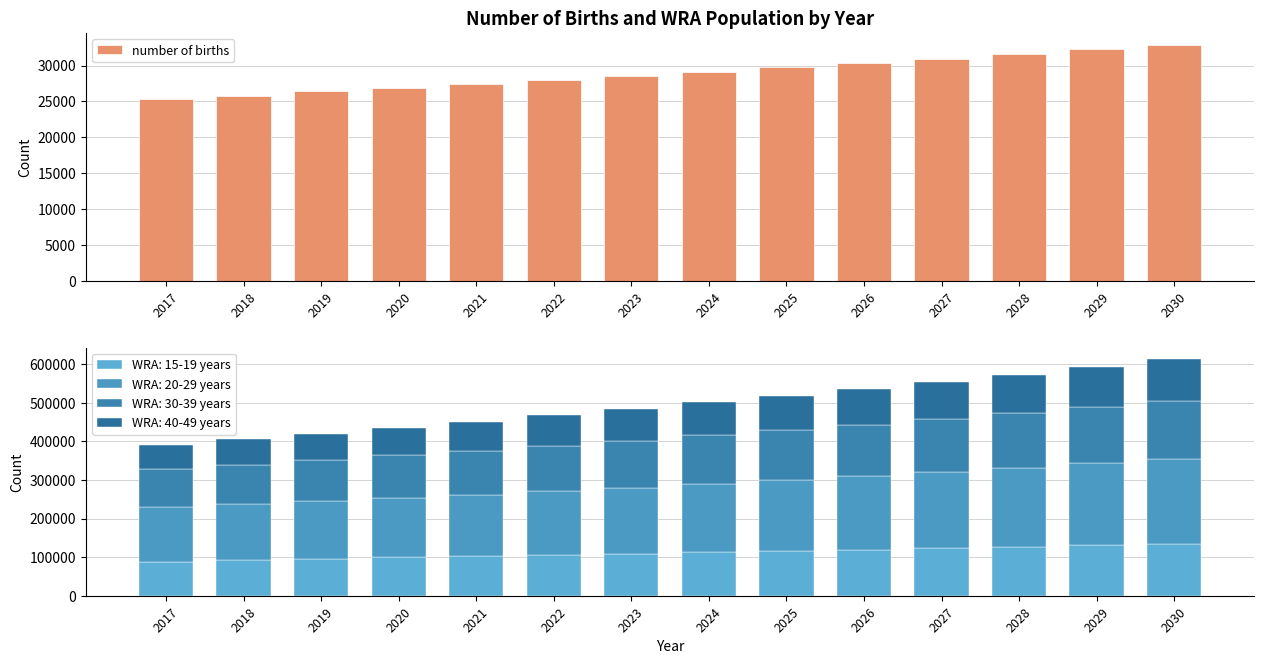

At which category does the chart reach its peak across all series?

2030